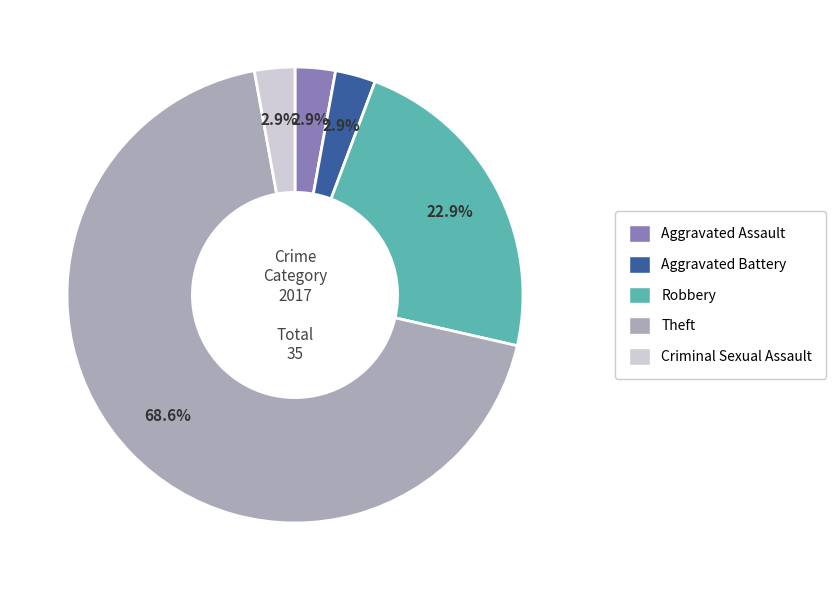

True or false: Robbery accounts for 29% of the total.

False